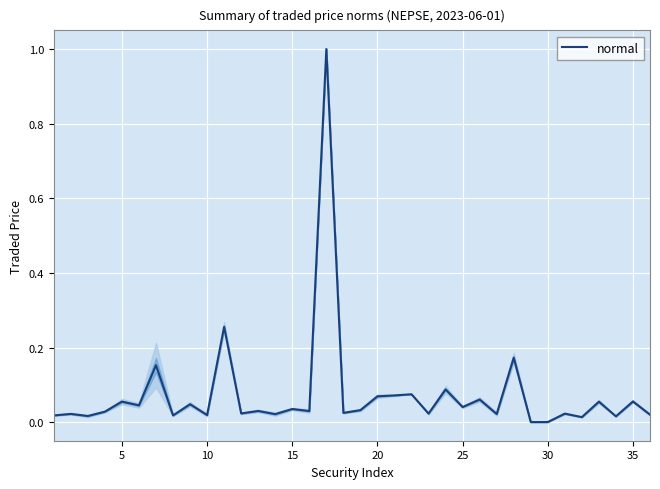

What is the maximum value shown in the chart?

1.0